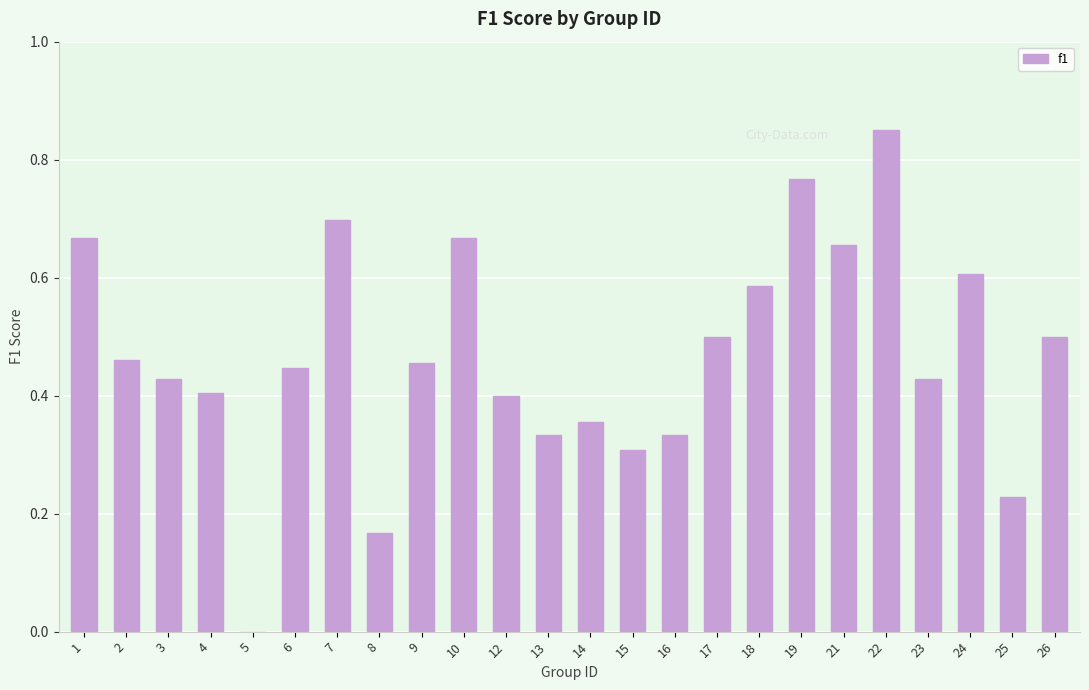

Where is the data nearest to the value 0?

5